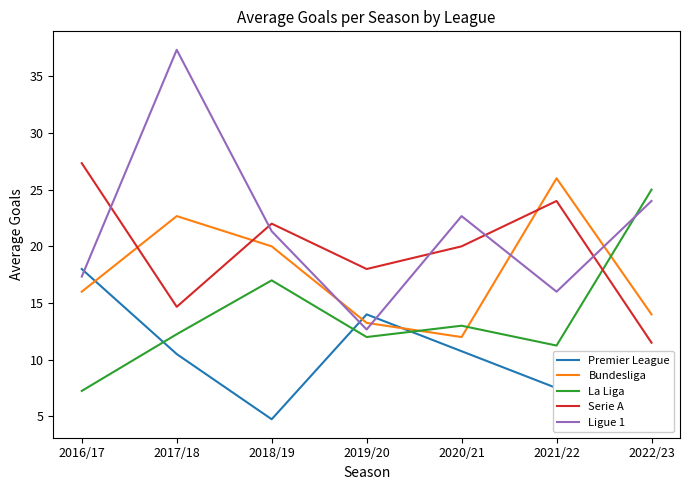

What is the difference between the second highest and second lowest values in the Bundesliga series?

9.4